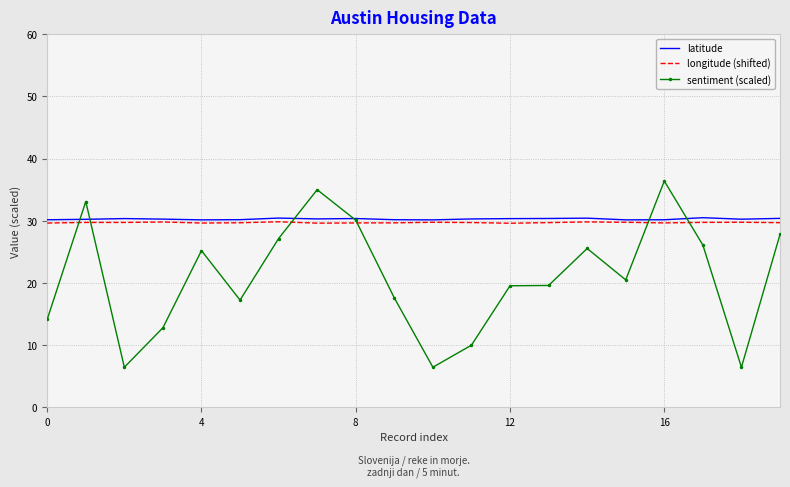

List the series in order of their peak value, lowest first.

longitude (shifted), latitude, sentiment (scaled)